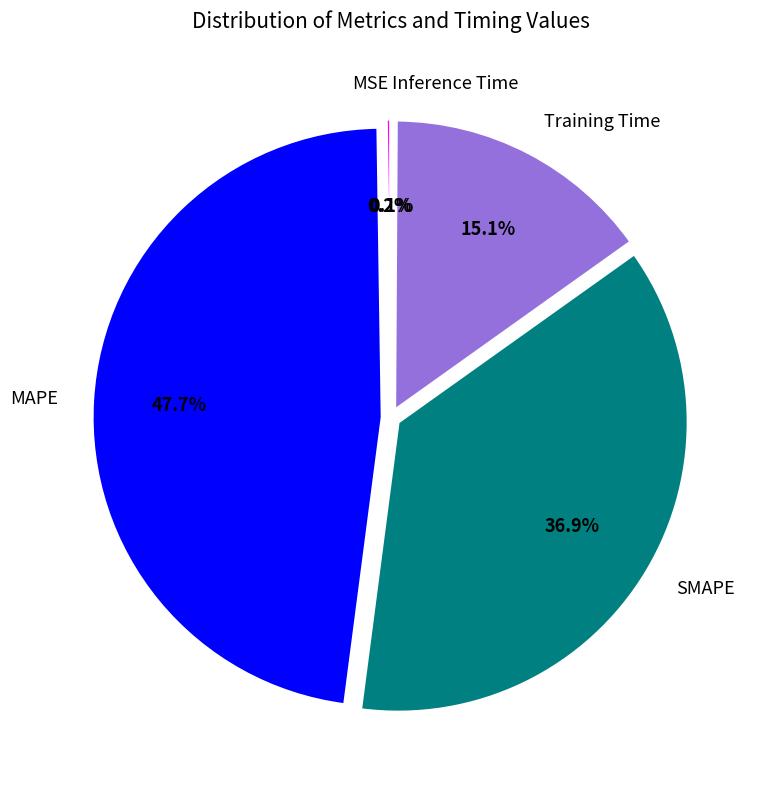

Which slice is the largest?

MAPE